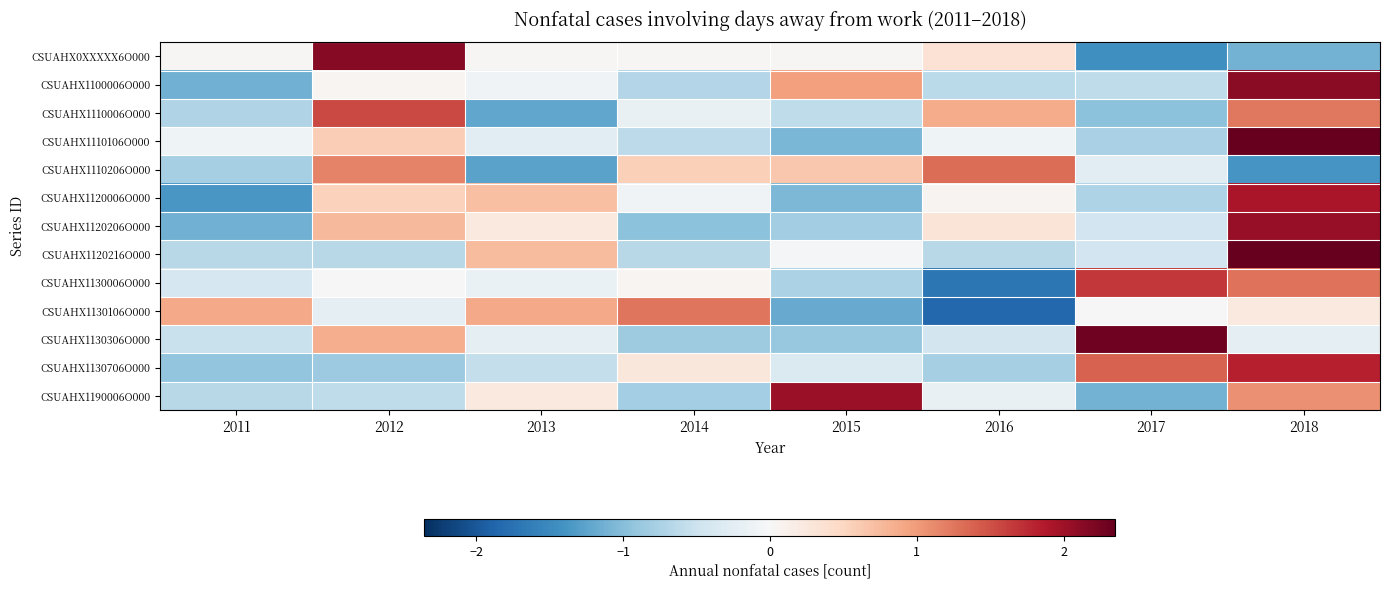

Rank the series by their maximum value, from highest to lowest.

CSUAHX1120216O000, CSUAHX1110106O000, CSUAHX1130306O000, CSUAHX0XXXXX6O000, CSUAHX1100006O000, CSUAHX1120206O000, CSUAHX1190006O000, CSUAHX1120006O000, CSUAHX1130706O000, CSUAHX1130006O000, CSUAHX1110006O000, CSUAHX1110206O000, CSUAHX1130106O000